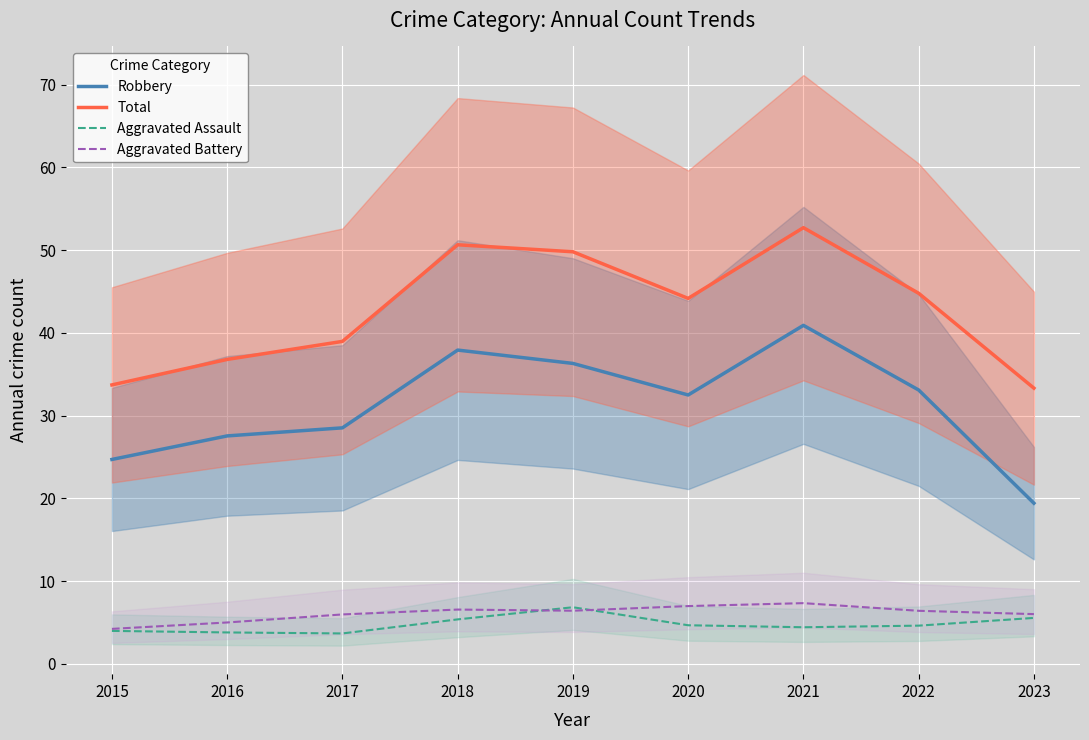

Where does the Aggravated Battery series first go above 6?

2018